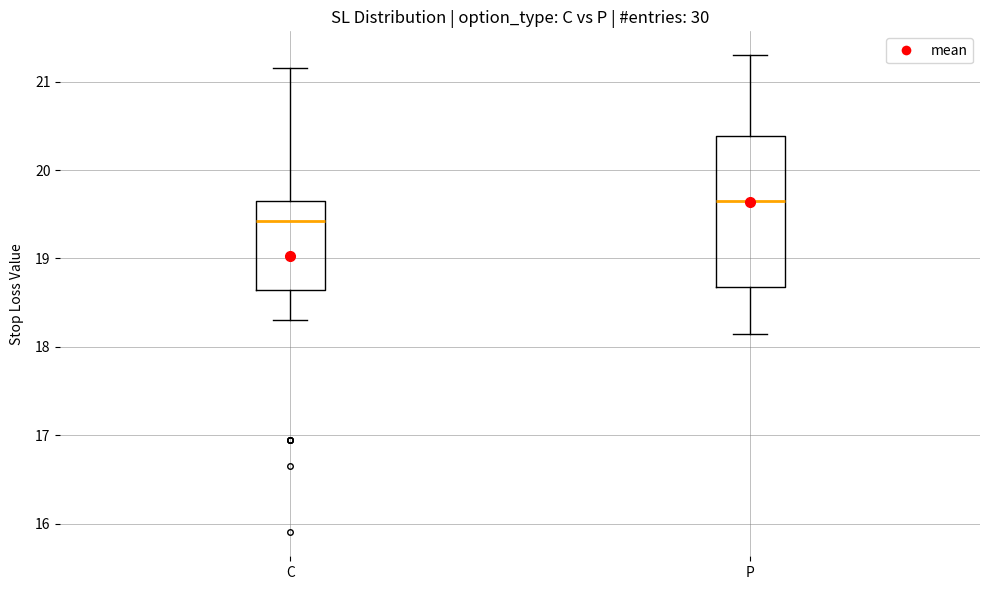

Which box has the highest median line?

P